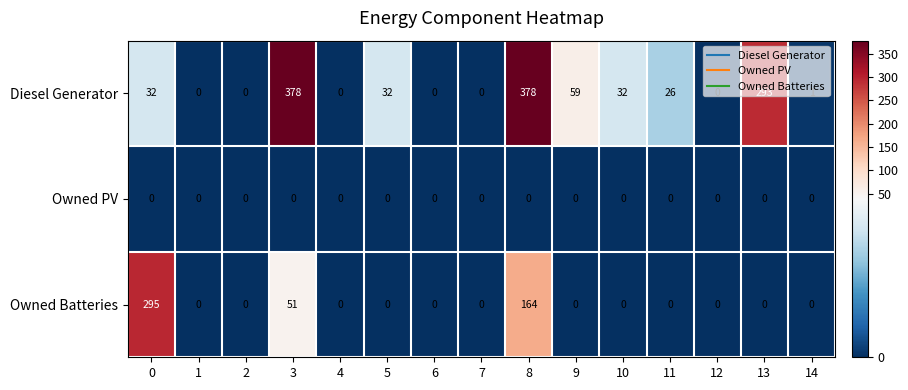

Which series has the largest total across all categories?

Diesel Generator